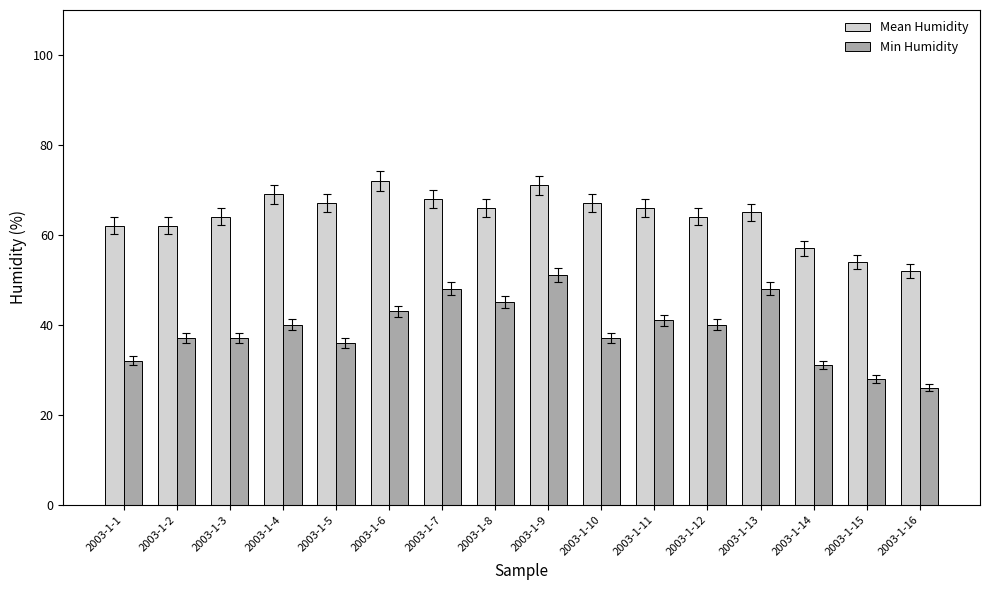

Rank the series at 2003-1-11 from highest to lowest value.

Mean Humidity, Min Humidity